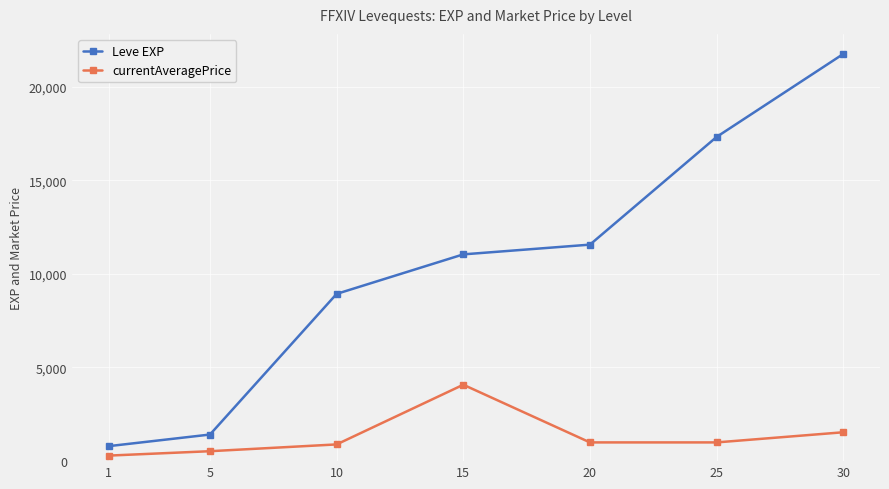

What is the maximum value for currentAveragePrice?

4080.0